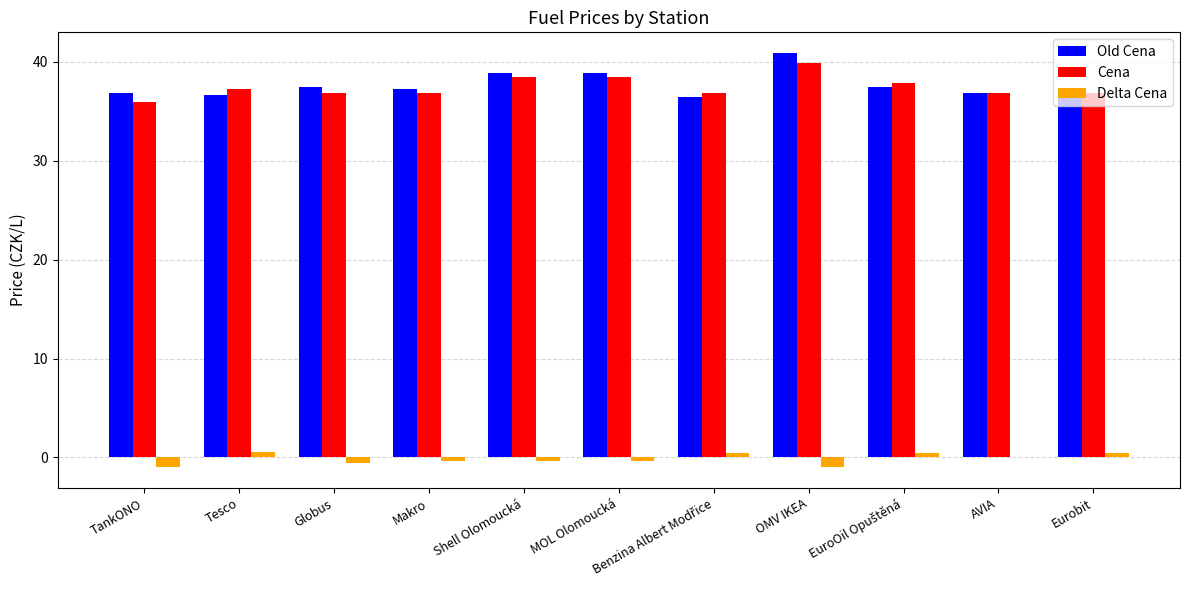

How many groups of bars are there?

11